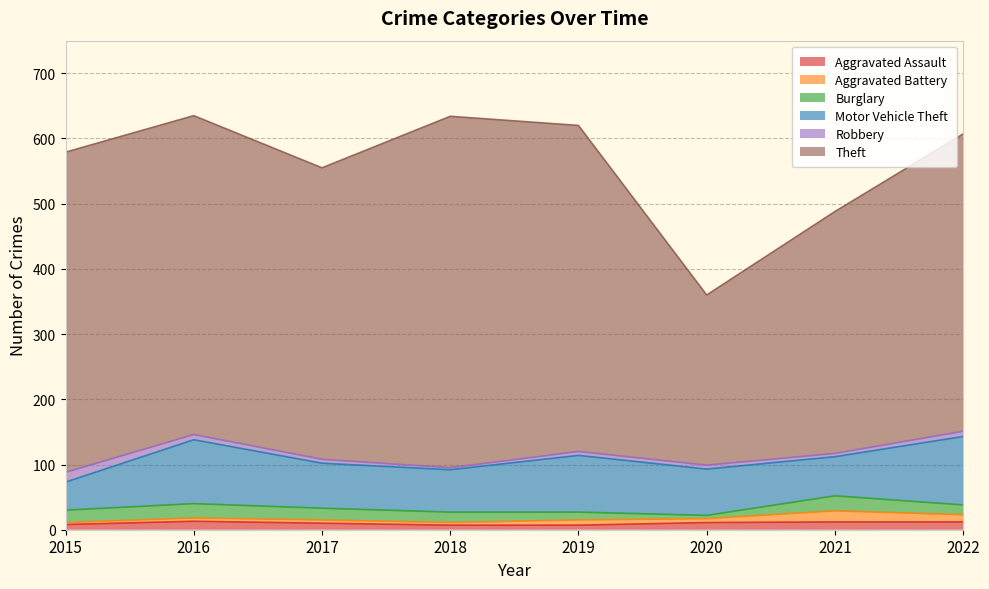

How many lines are shown in the chart?

6